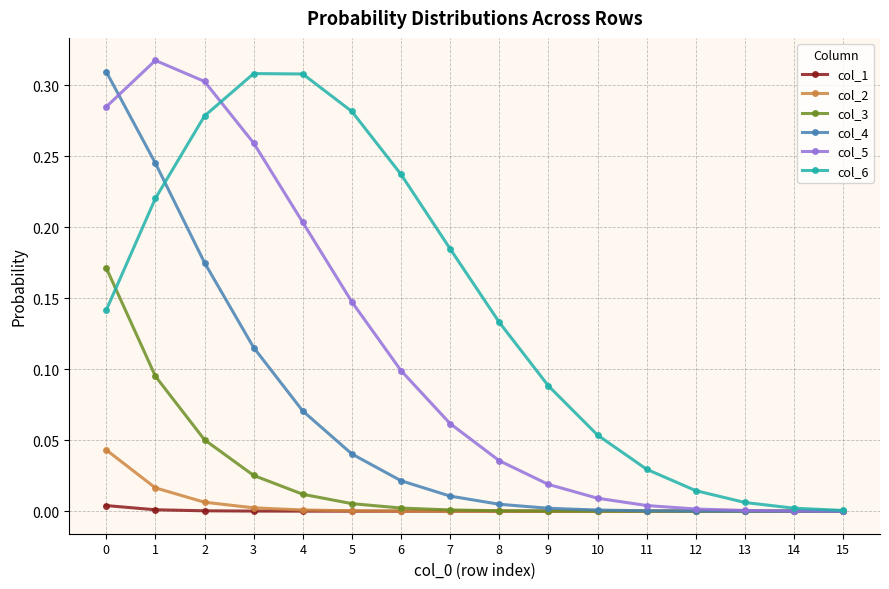

True or false: col_6 and col_4 cross at least once.

True